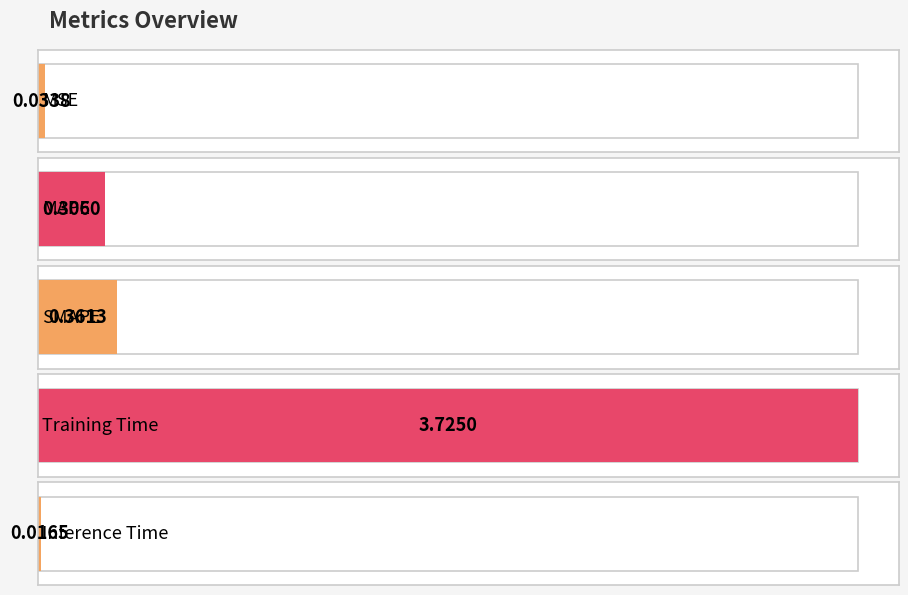

Rank the categories by value from lowest to highest.

Inference Time, MSE, MAPE, SMAPE, Training Time